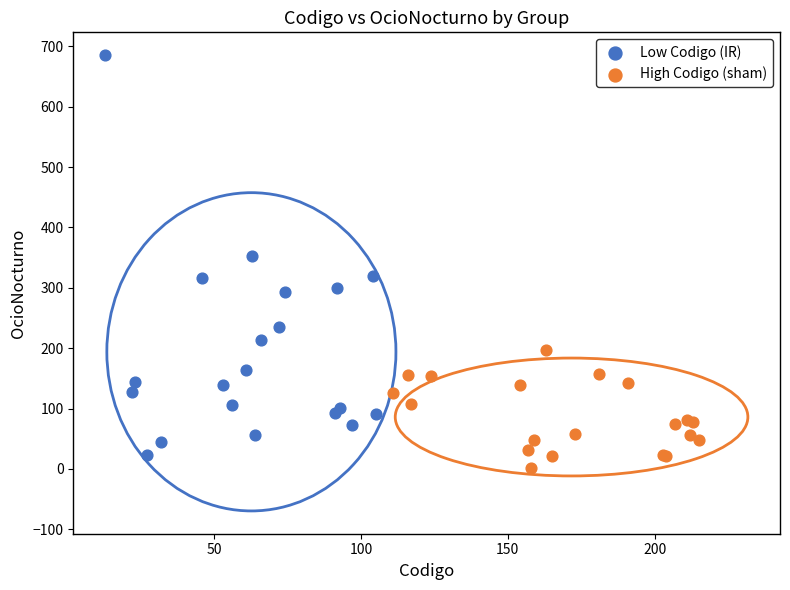

Which series has the largest Y range (max minus min)?

Low Codigo (IR)